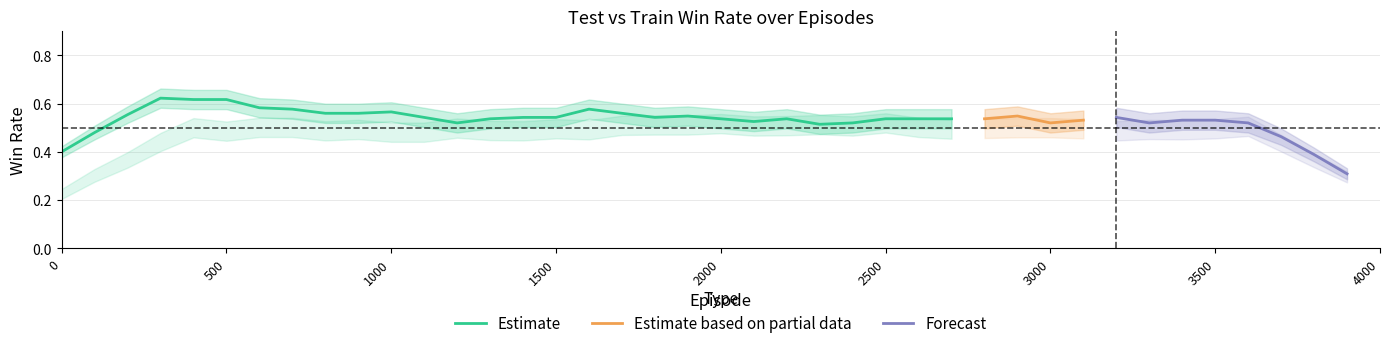

What is the minimum value for Estimate?

0.4